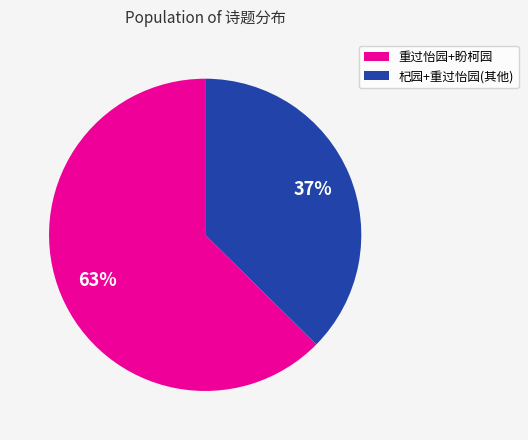

Is there a majority slice in this chart?

Yes